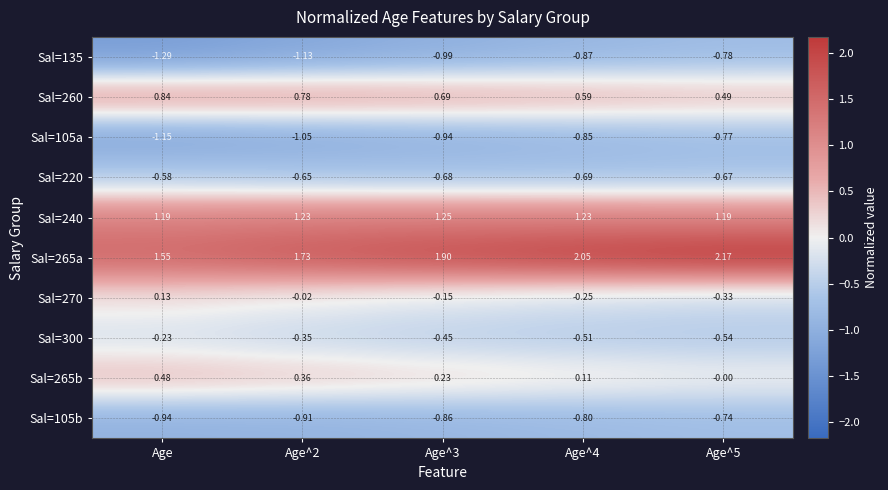

Which label corresponds to the smallest value in the chart?

Age